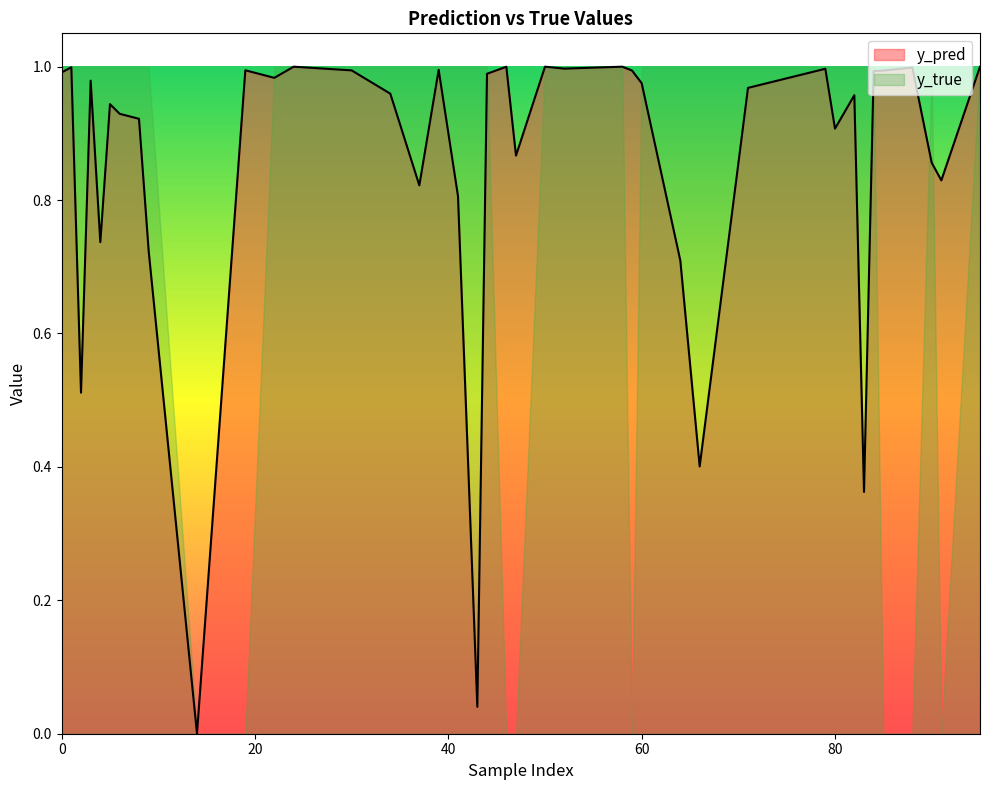

Is the value of y_pred at 47 greater than the value of y_true at 44?

No